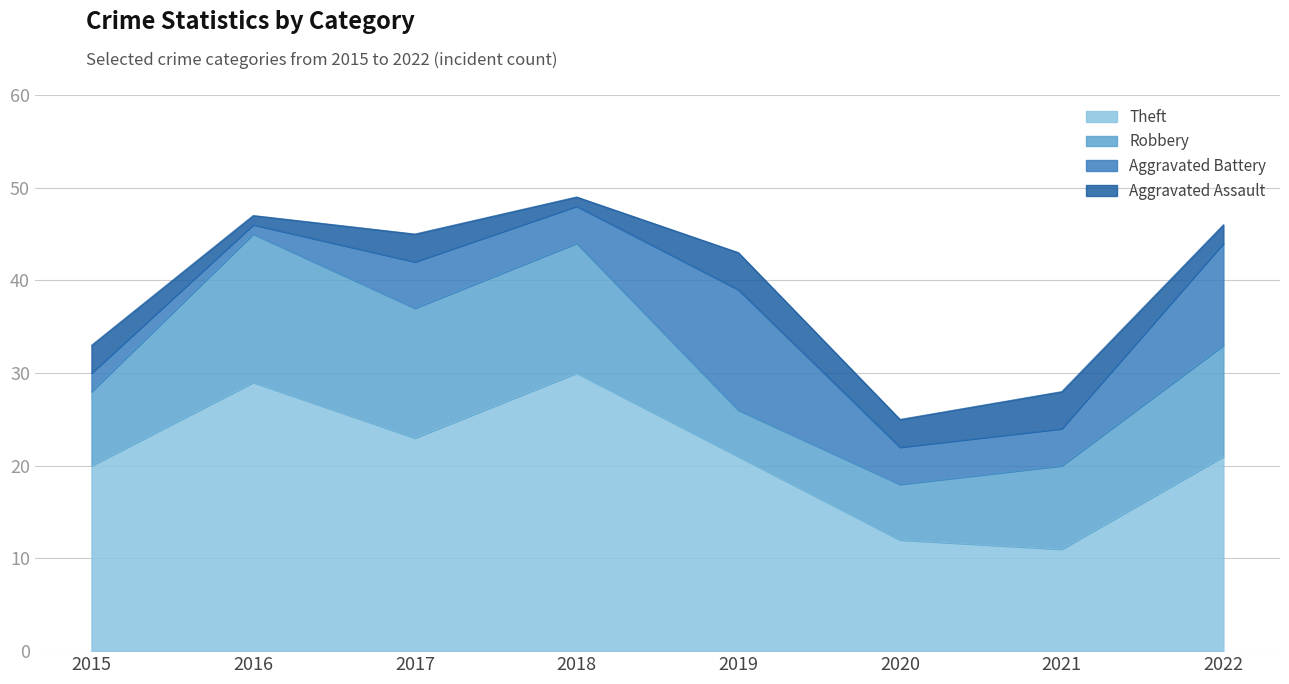

True or false: Aggravated Assault has a value of 3 at 2022.

False